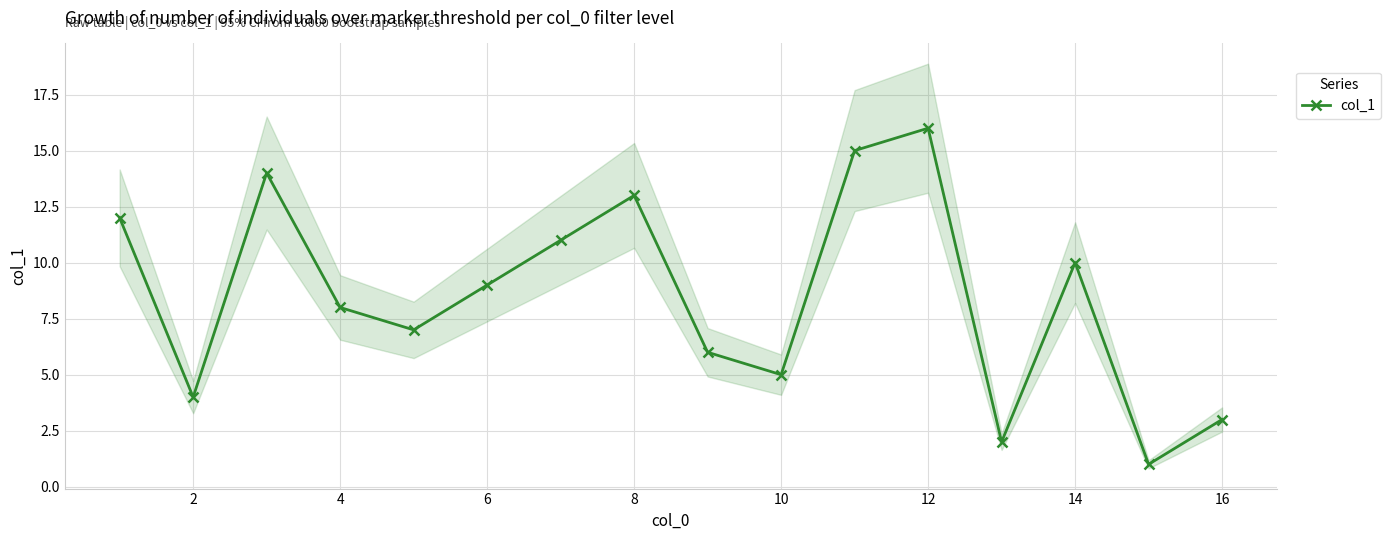

What is the average value?

8